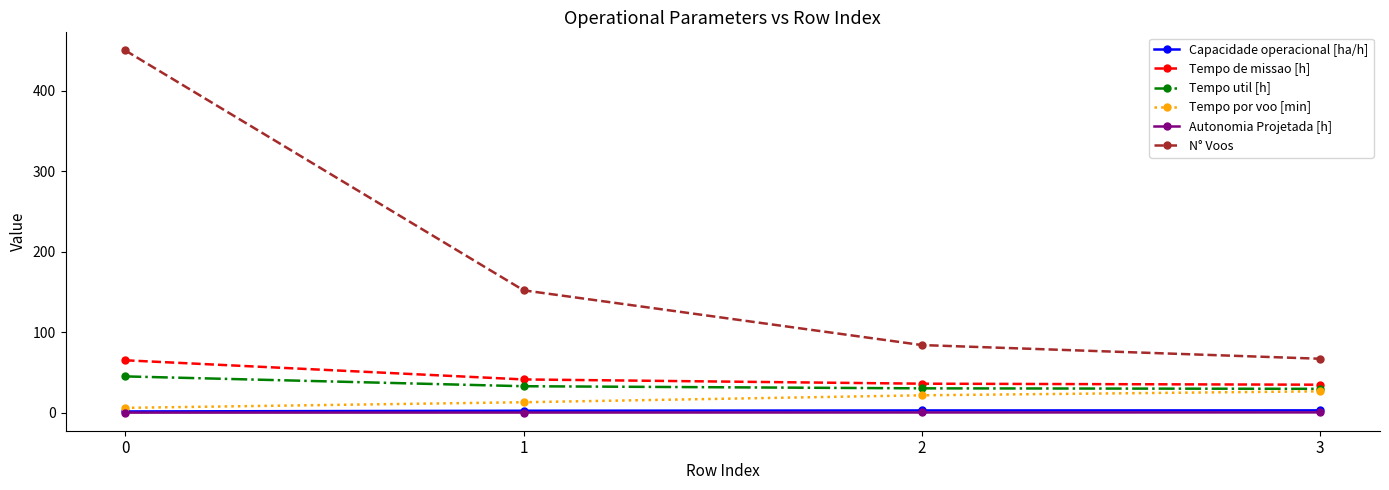

Which series changed the most between 0 and 2?

N° Voos